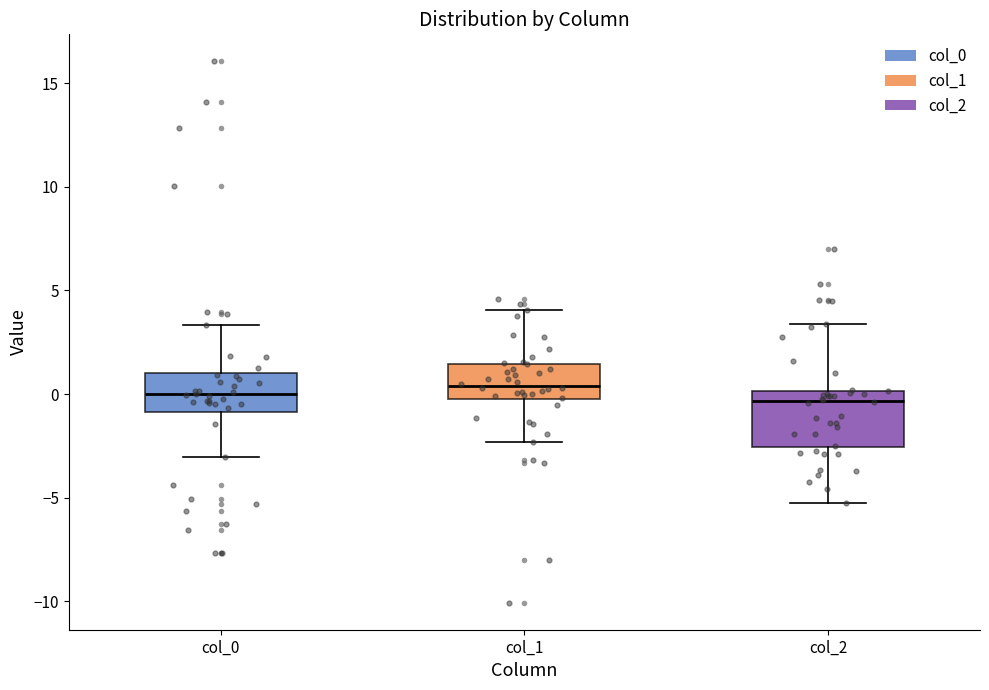

Comparing the boxes themselves (not the whiskers), which one is the tallest?

col_2